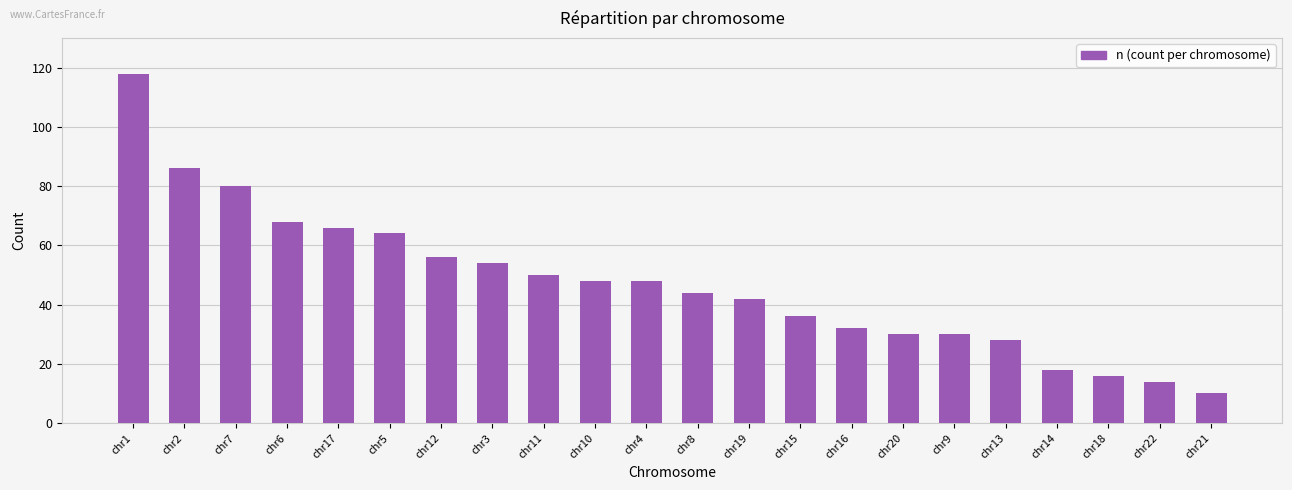

What position from the left is chr14?

19